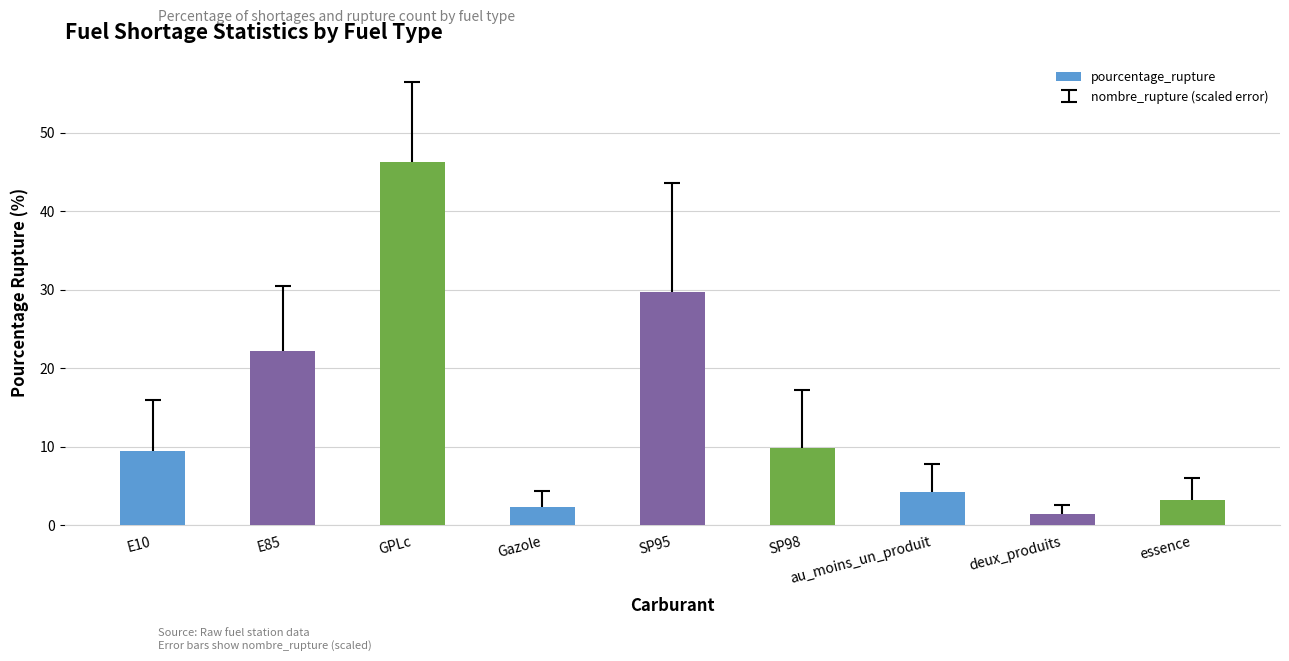

What is the ratio of the value at SP95 to the value at essence?

9.3